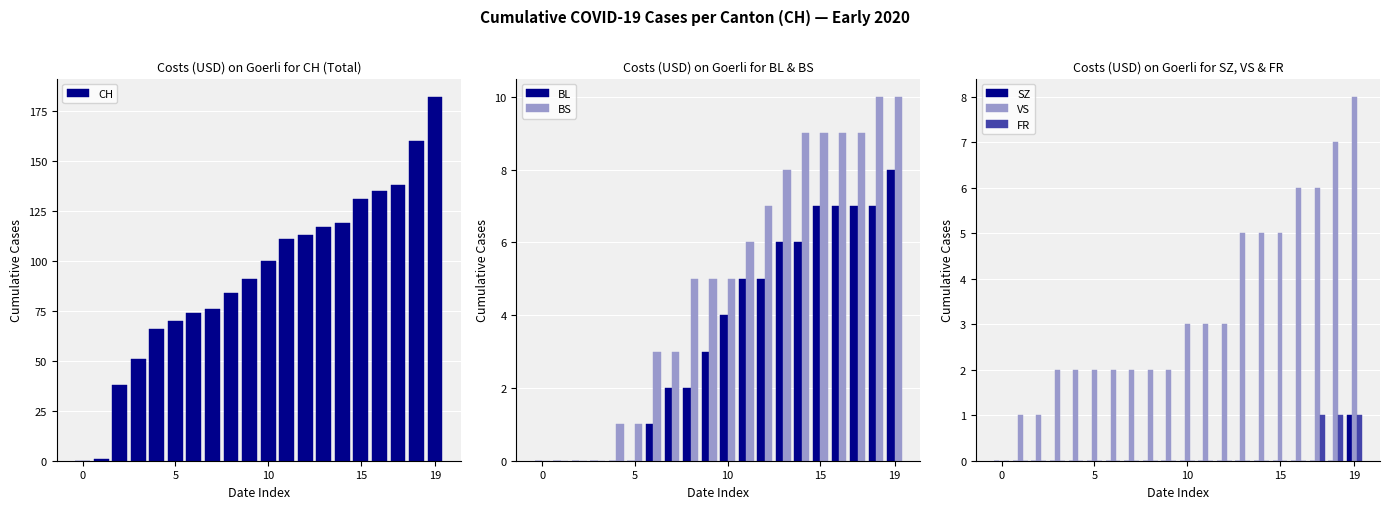

The SZ series shows 0 at 10. True or false?

True